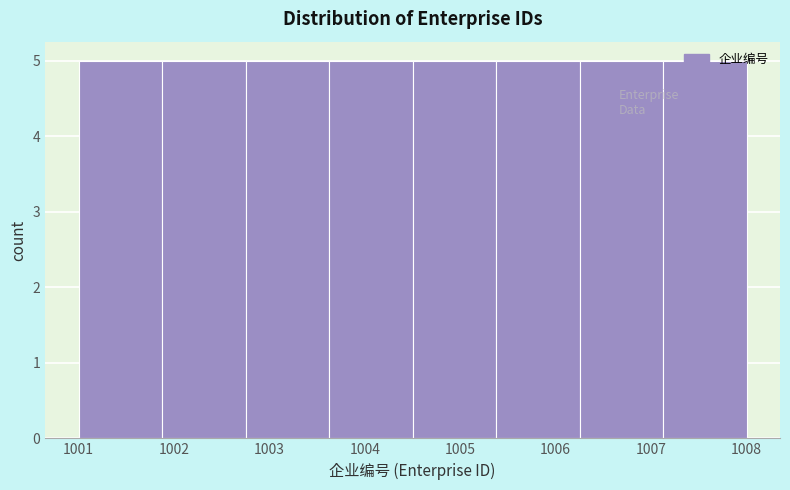

How tall is the bar that spans 1002.8 to 1003.6 on the x-axis? Neither the bar edges nor the heights are printed on the chart, so give them approximately, as read against the axes.

5